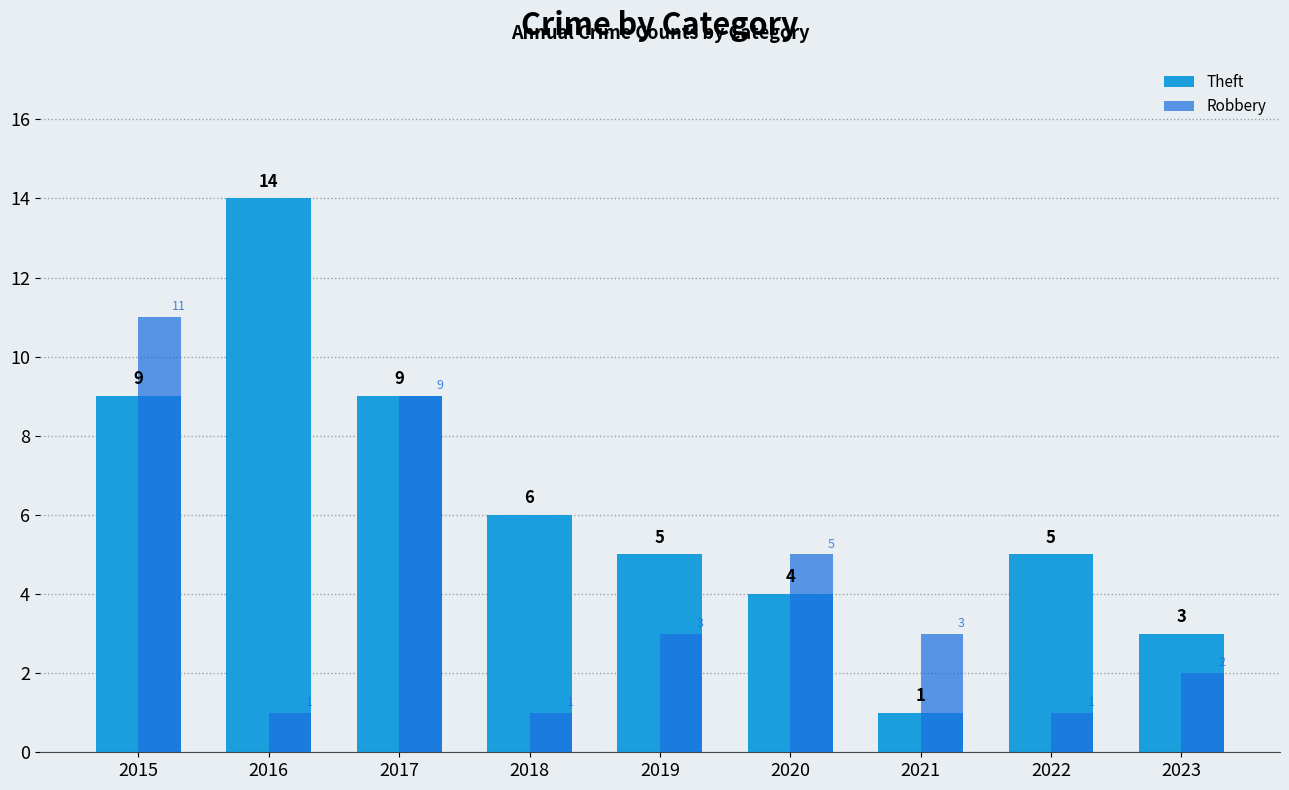

List the series in order of their overall mean, lowest first.

Robbery, Theft